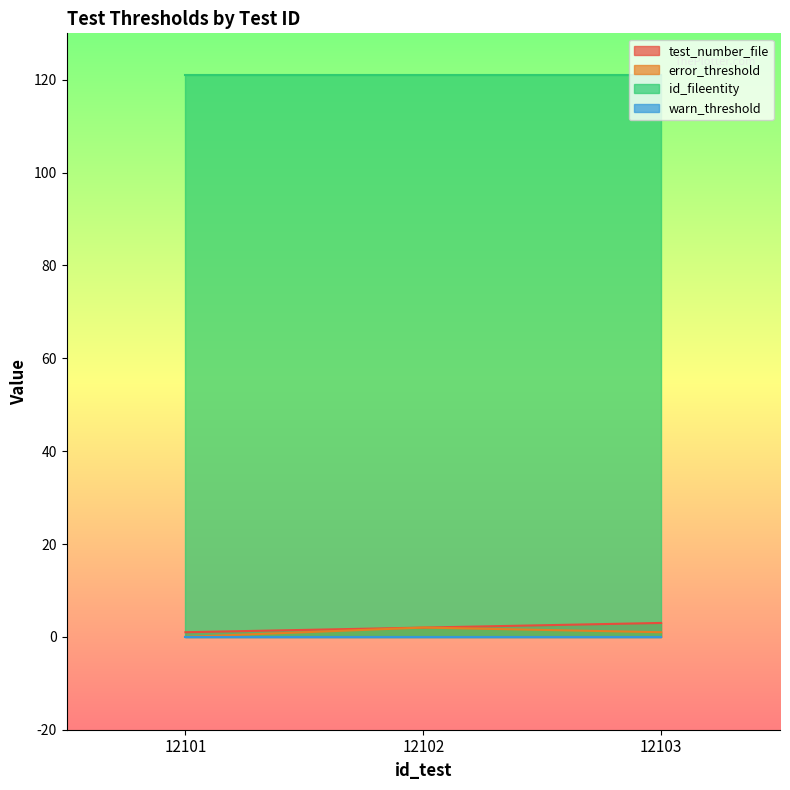

Which series has the largest total across all categories?

id_fileentity